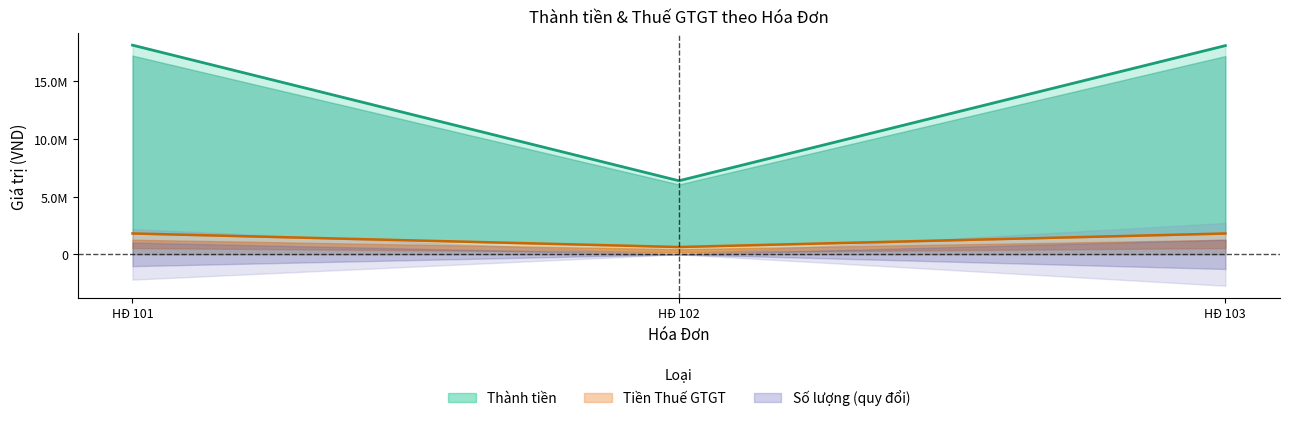

The Thành tiền series shows 10014029 at HĐ 102. True or false?

False